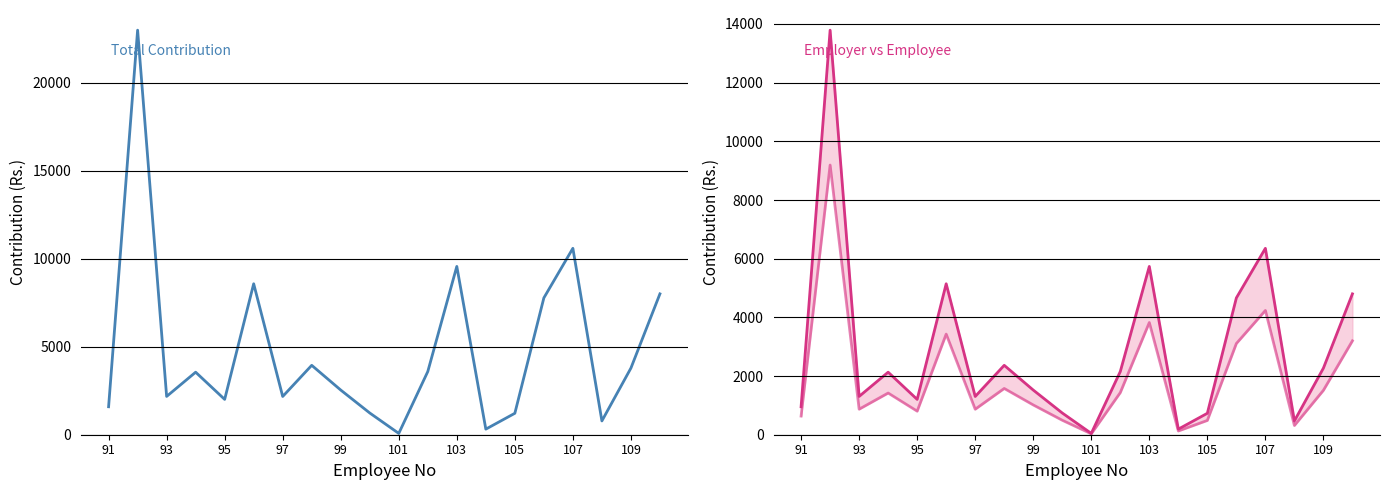

The value of Employee Contribution at 97 is 2362.5. True or false?

False